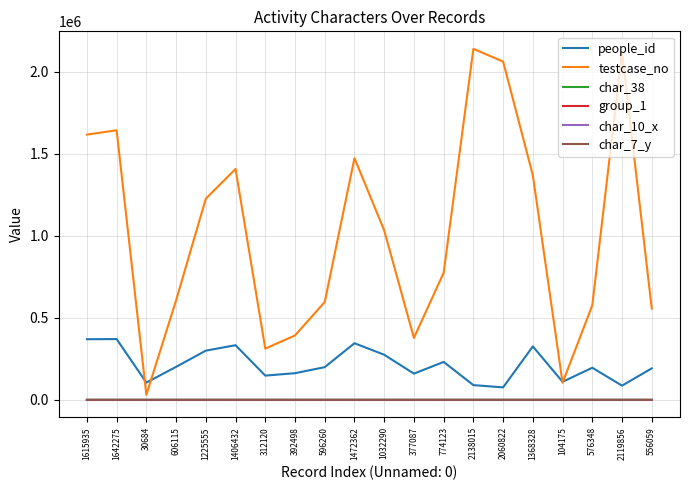

Which series has the largest total across all categories?

testcase_no